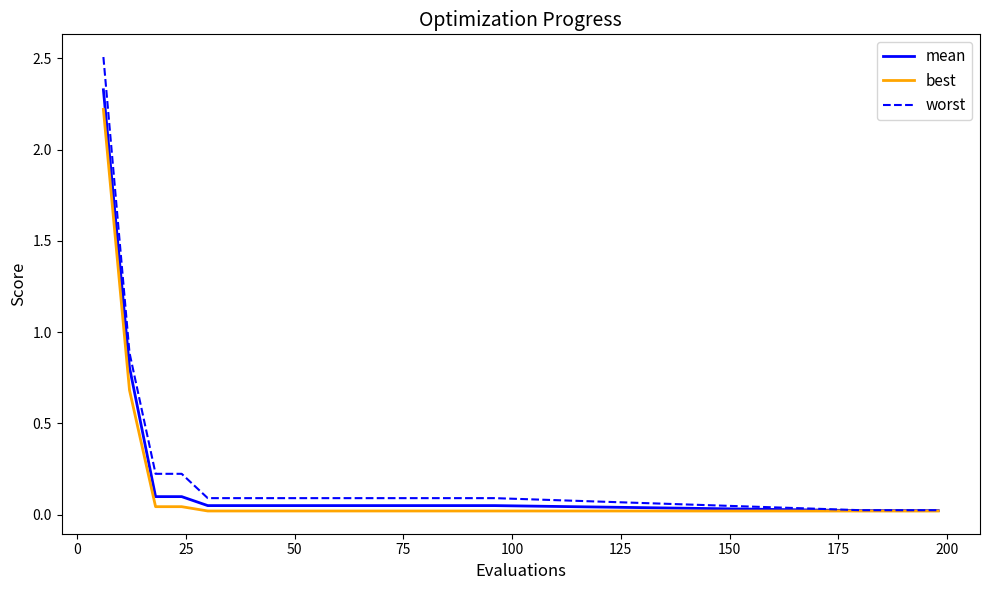

Which series has the widest spread of values?

worst